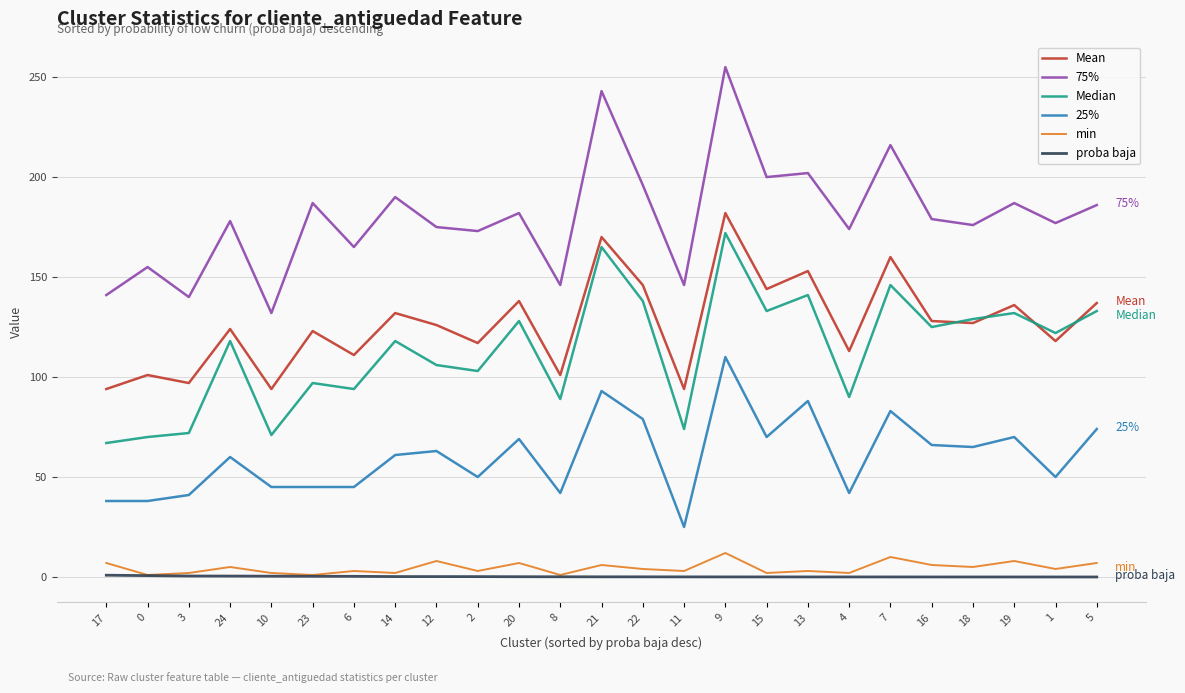

The min series shows 6.0 at 21. True or false?

True